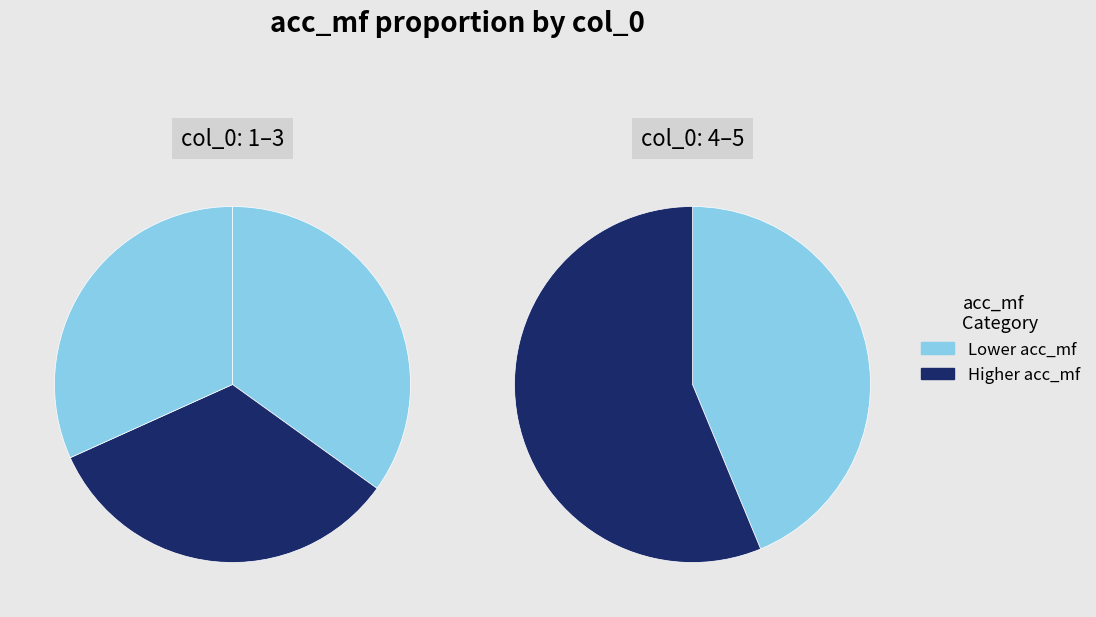

Is 5 the majority of the pie?

No